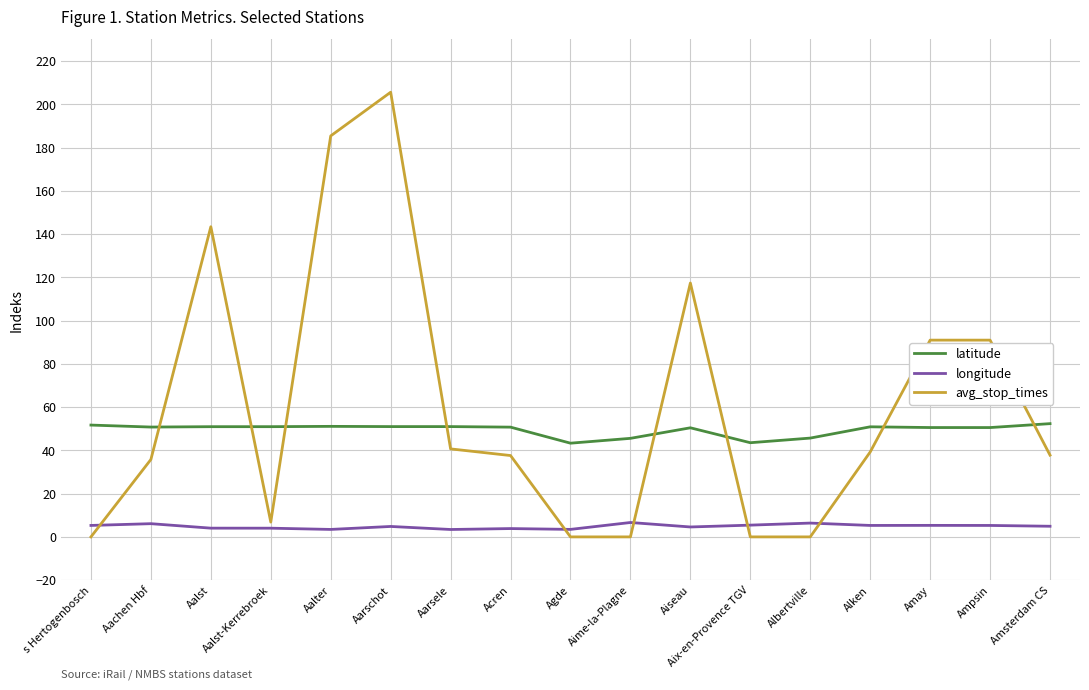

What position from the right is Aime-la-Plagne?

8